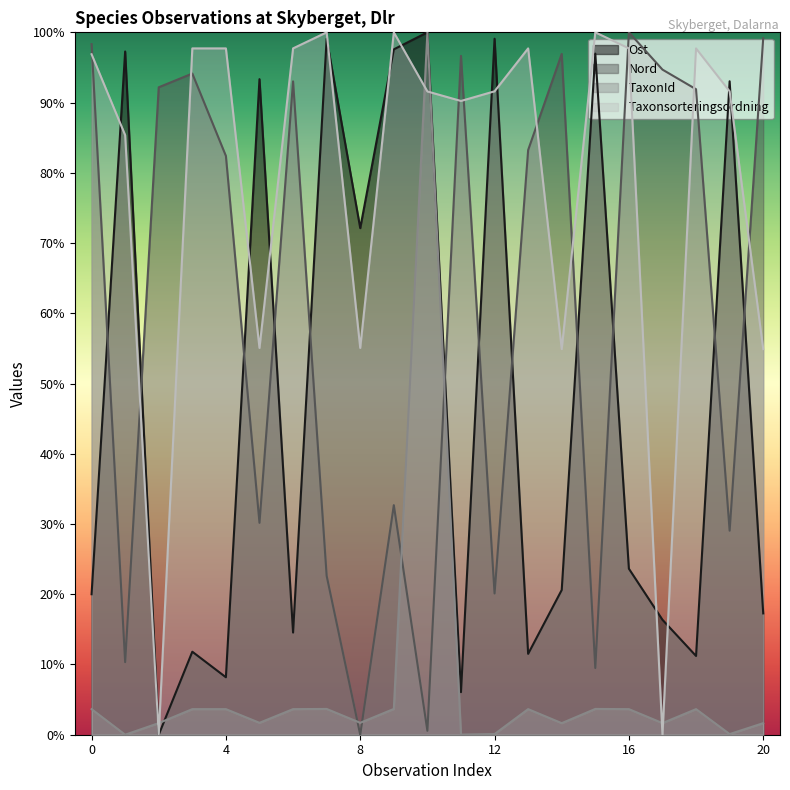

Rank the series by their average value, from lowest to highest.

TaxonId, Ost, Nord, Taxonsorteringsordning